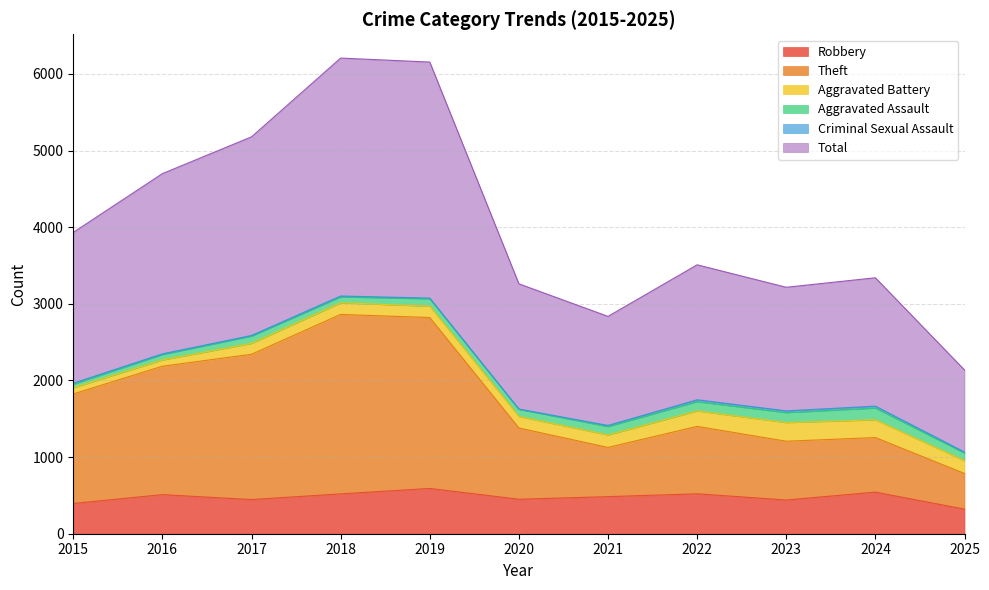

What is the spread (max minus min) of values at 2018?

5687